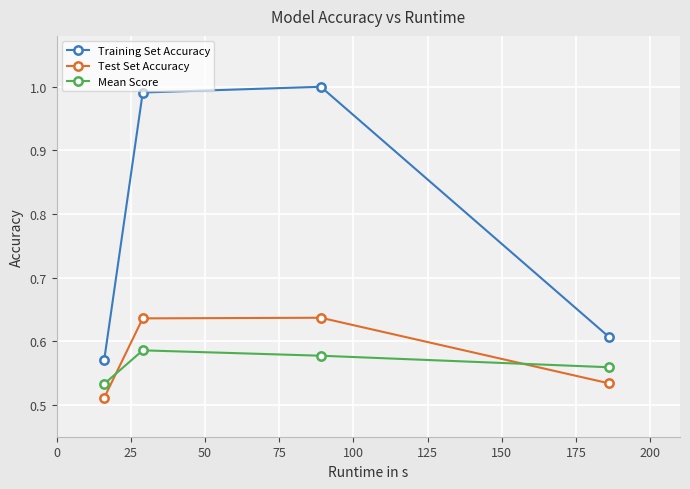

How many data points does each series have?

4